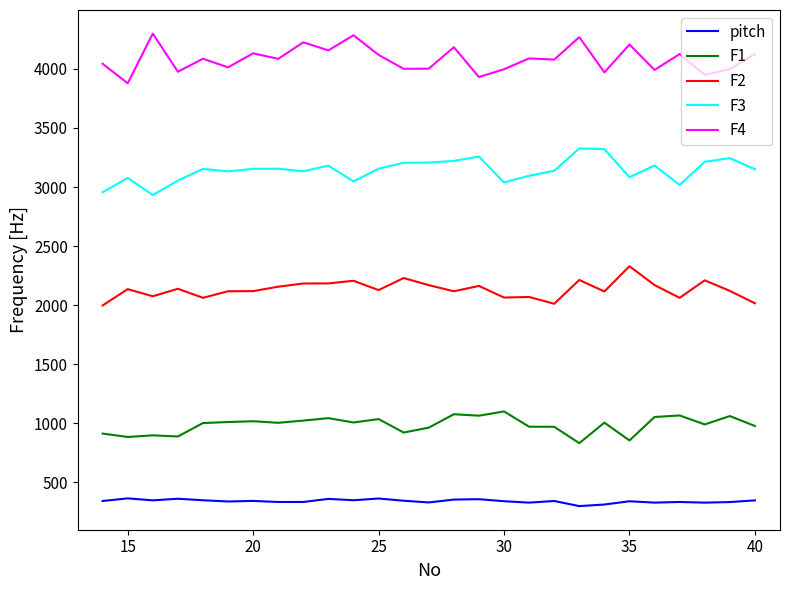

What is the difference between the maximum and minimum values in the pitch series?

65.4